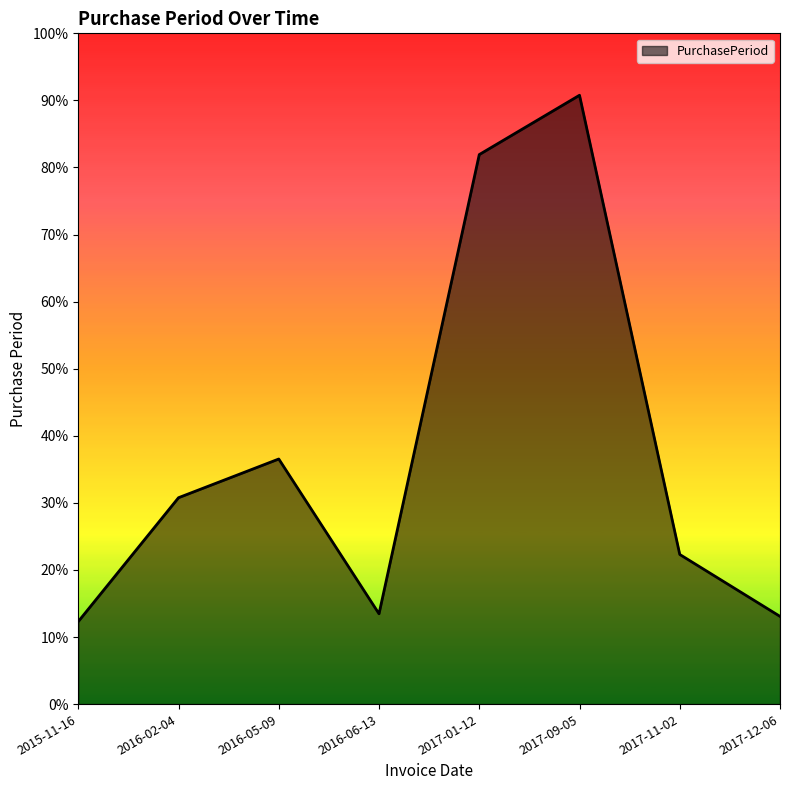

The chart shows a value of 125 at 2017-01-12. True or false?

False